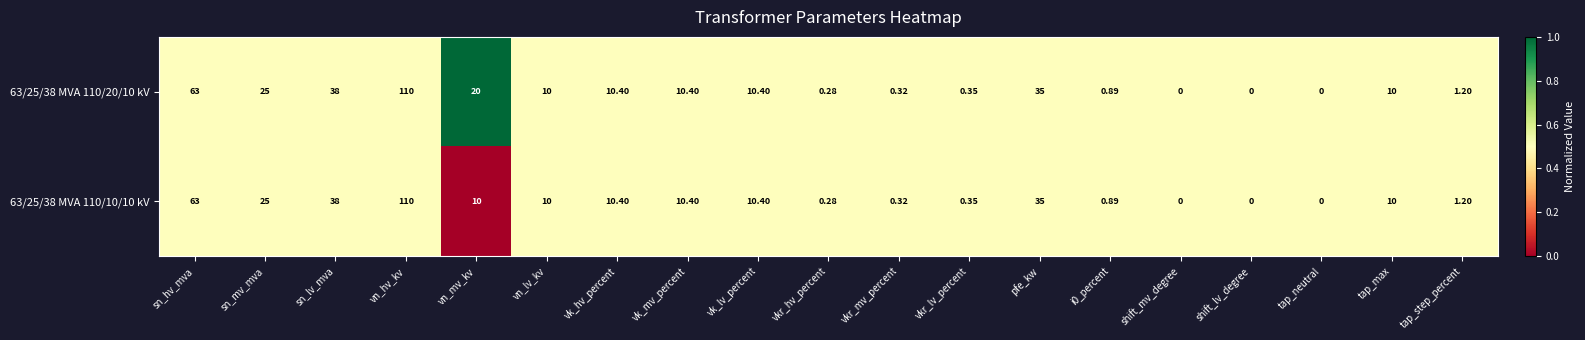

At which label does 63/25/38 MVA 110/20/10 kV first exceed 10?

sn_hv_mva